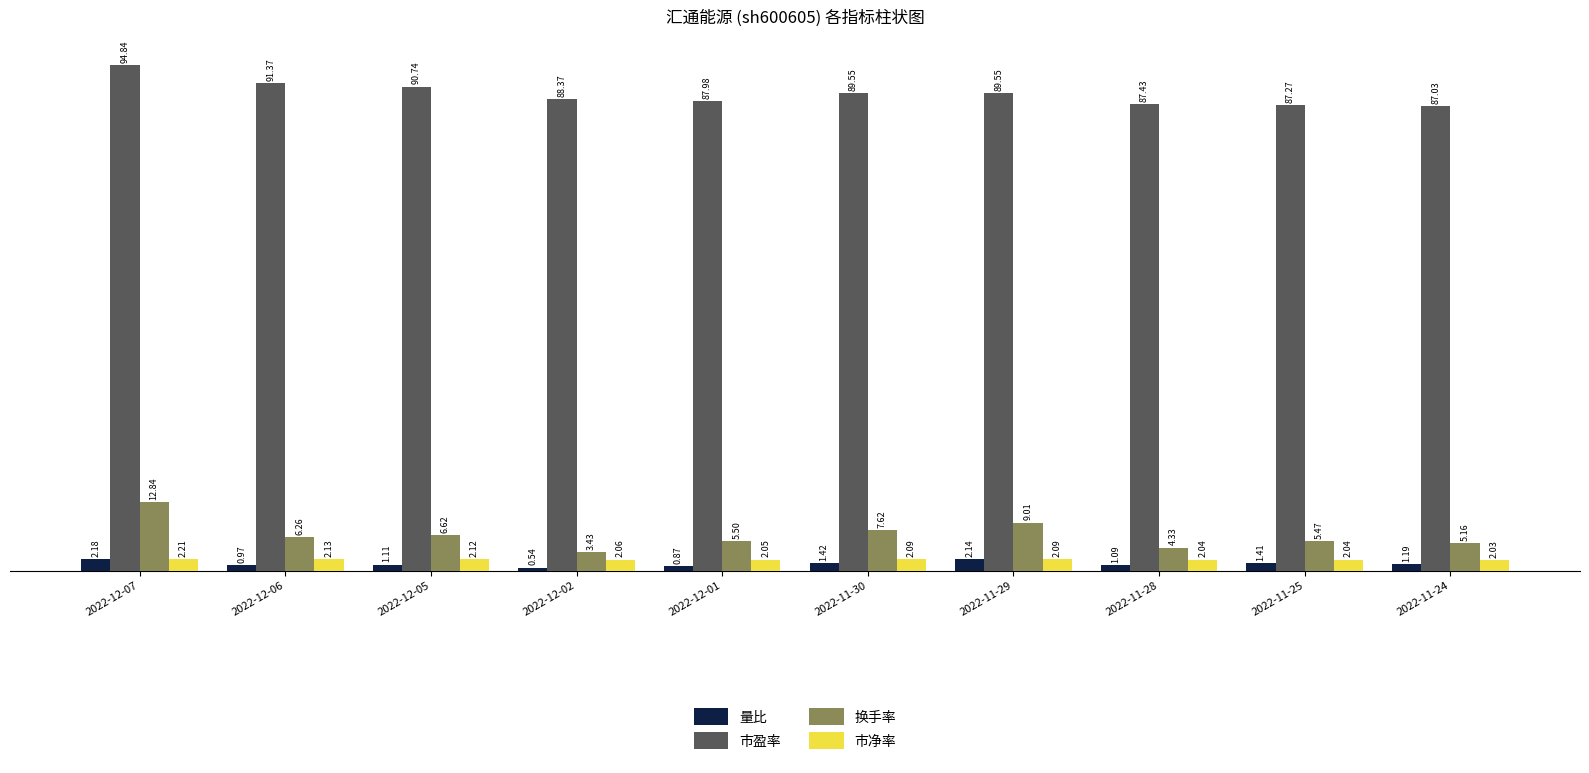

What is the total value across all series at 2022-12-05?

100.6